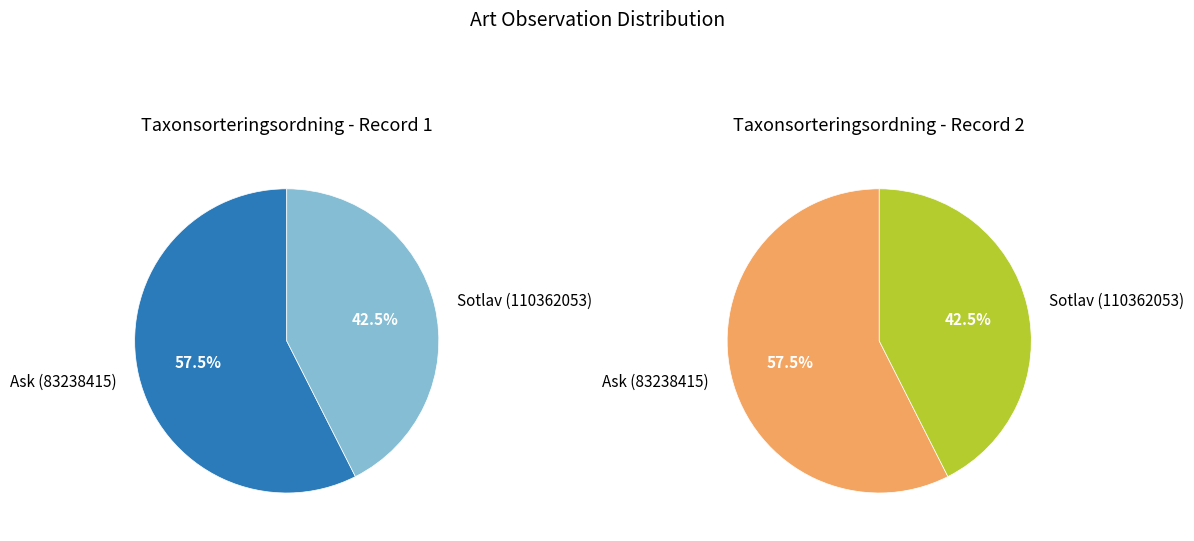

Combined, do Sotlav (110362053) and Ask (83238415) account for over 50%?

Yes